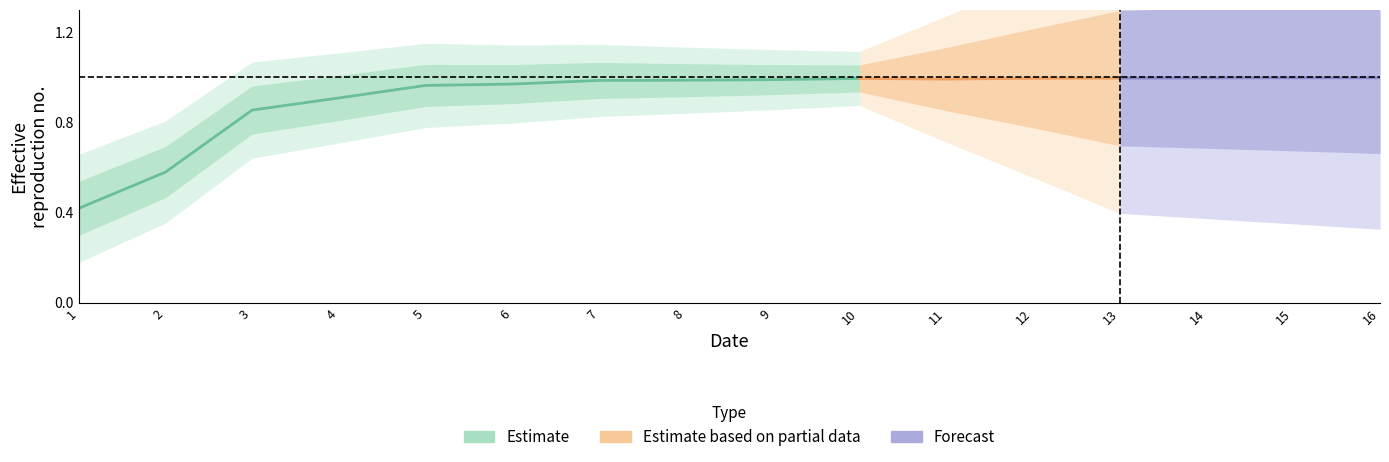

Which has a higher value, 6 or 8?

8